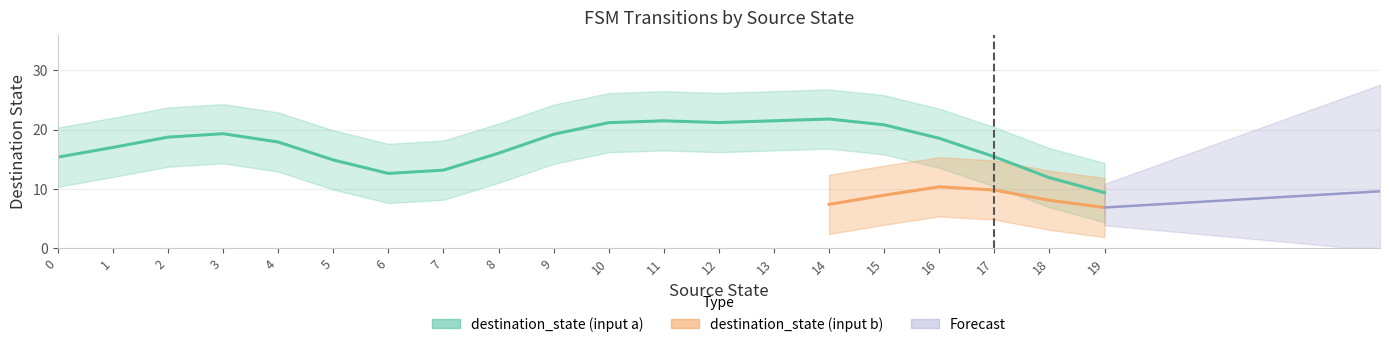

Which series has the largest total across all categories?

destination_state (input a)